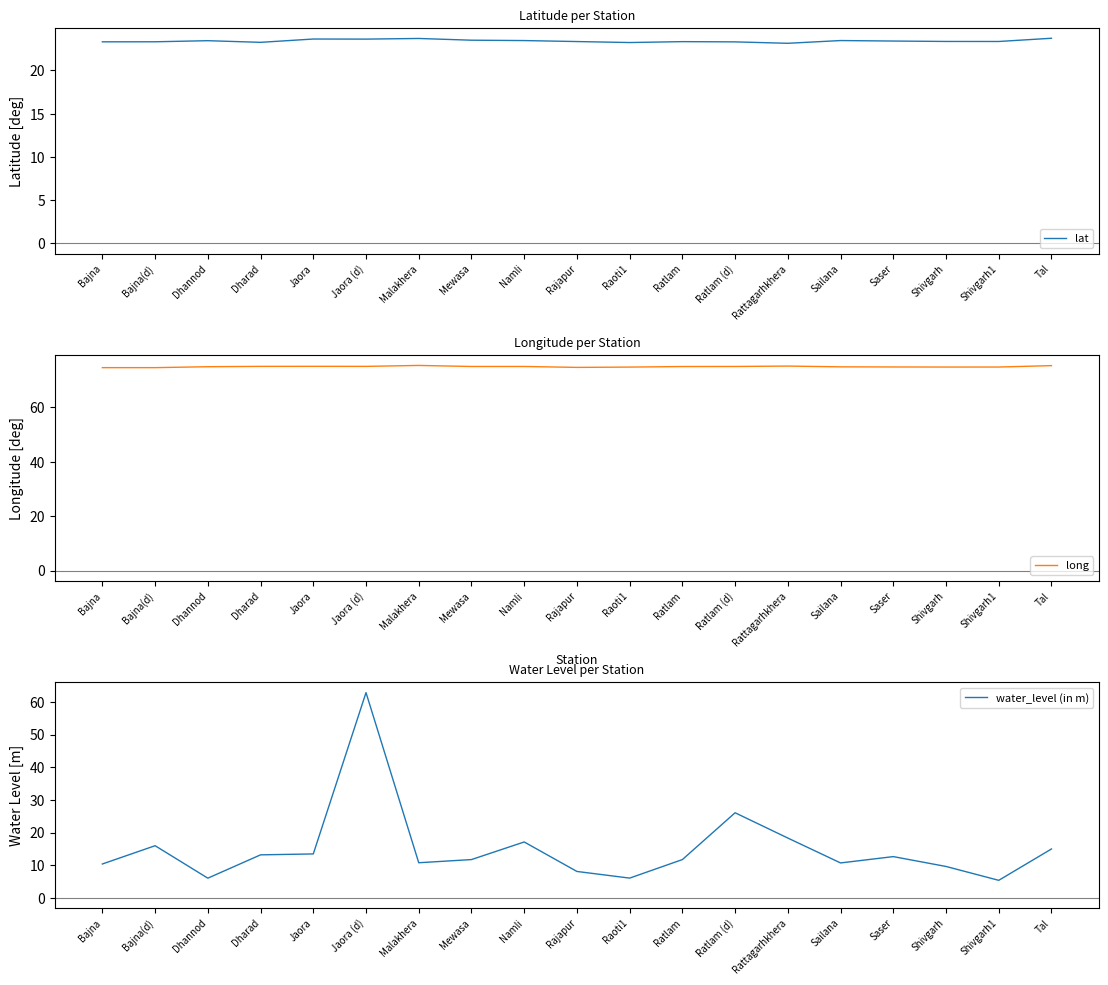

What is the minimum value for long?

74.6